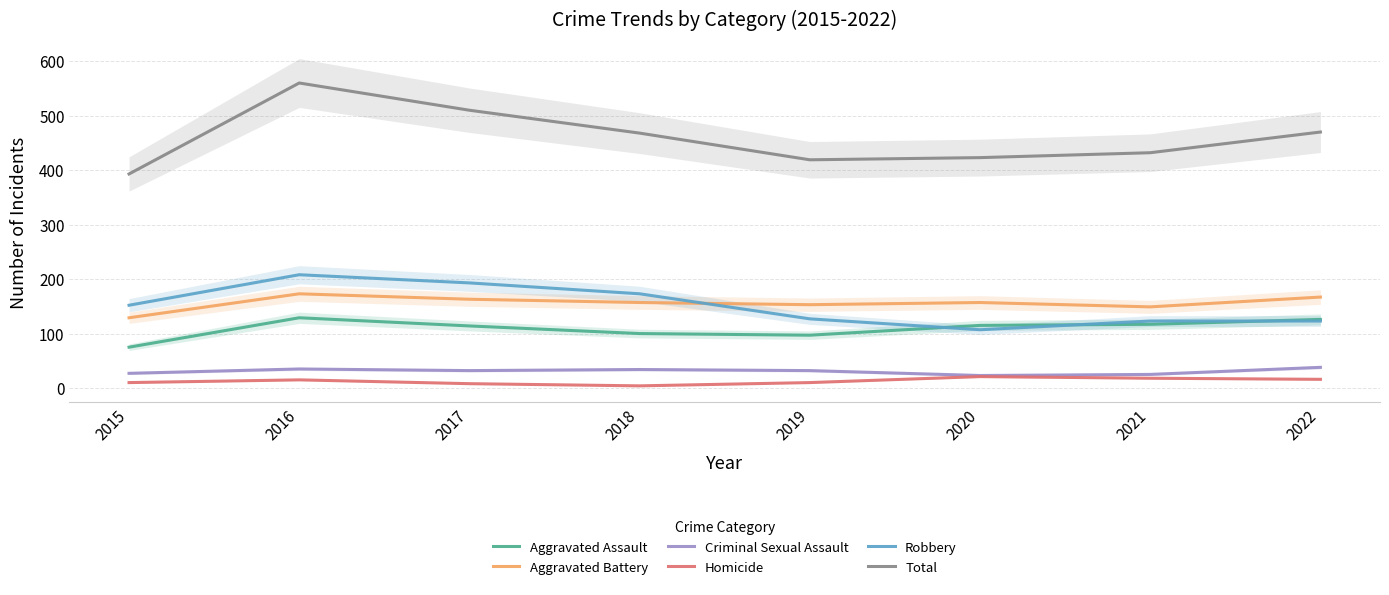

What is the total value across all series at 2020?

846